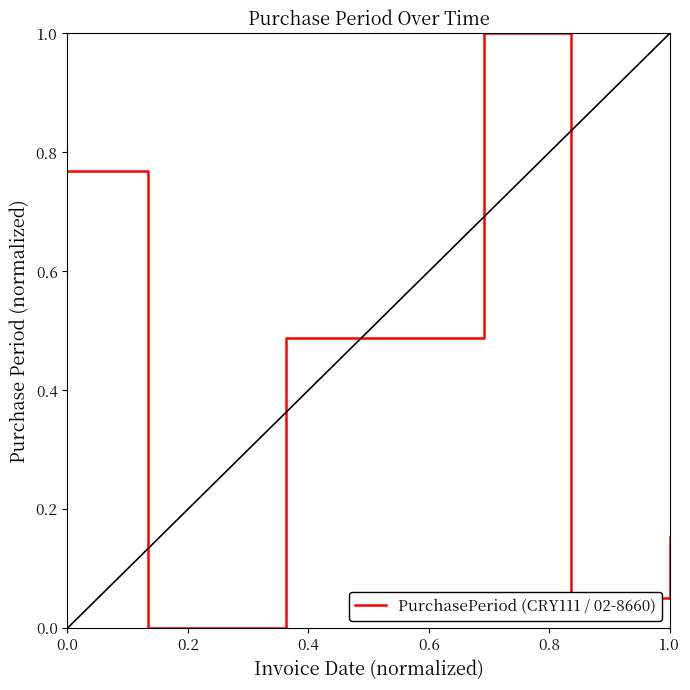

What is the sum of all values?

2.5